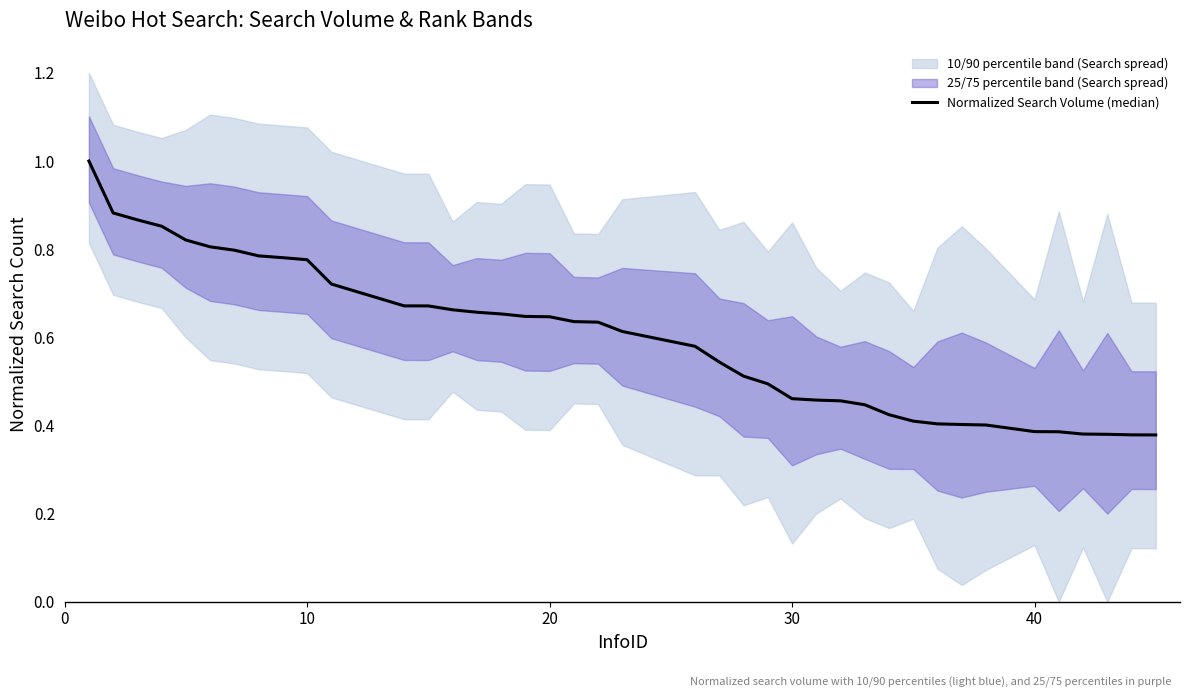

Reading left to right, extract all data points from this chart.

1.0	0.9	0.9	0.9	0.8	0.8	0.8	0.8	0.8	0.8	0.7	0.7	0.7	0.7	0.7	0.7	0.6	0.6	0.6	0.6	0.6	0.6	0.5	0.5	0.5	0.5	0.5	0.5	0.4	0.4	0.4	0.4	0.4	0.4	0.4	0.4	0.4	0.4	0.4	0.4